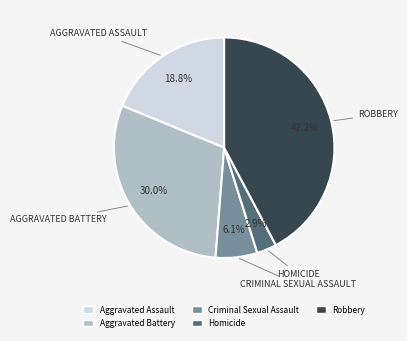

Is Robbery the majority of the pie?

No